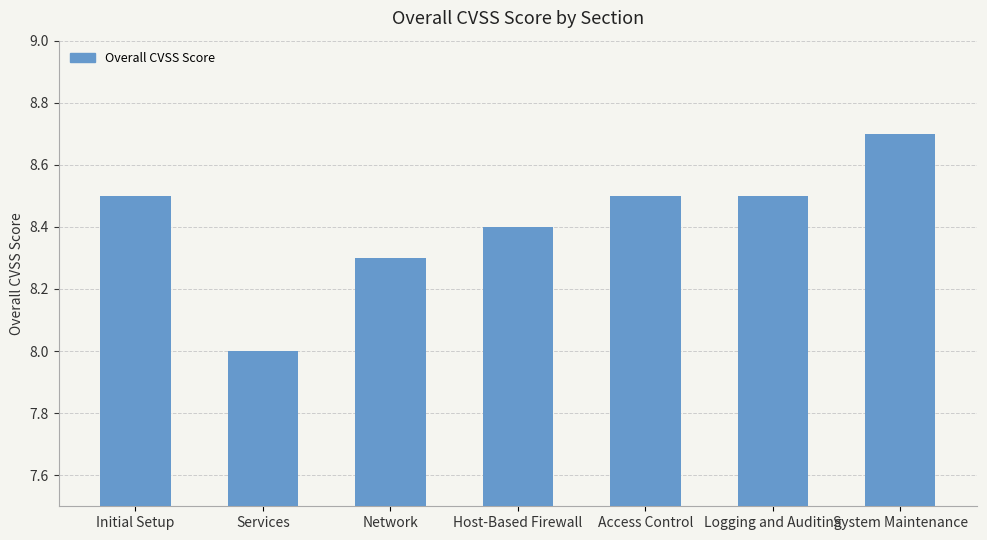

How many values are between 8 and 9?

7